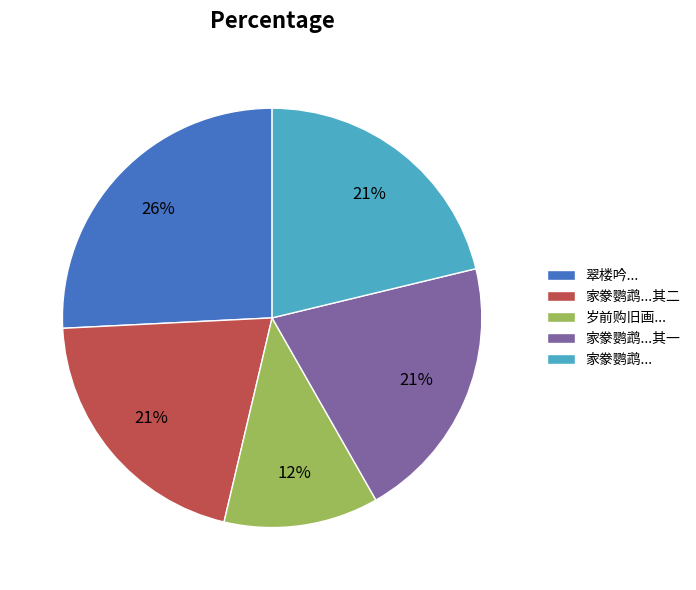

How many segments does this pie chart have?

5